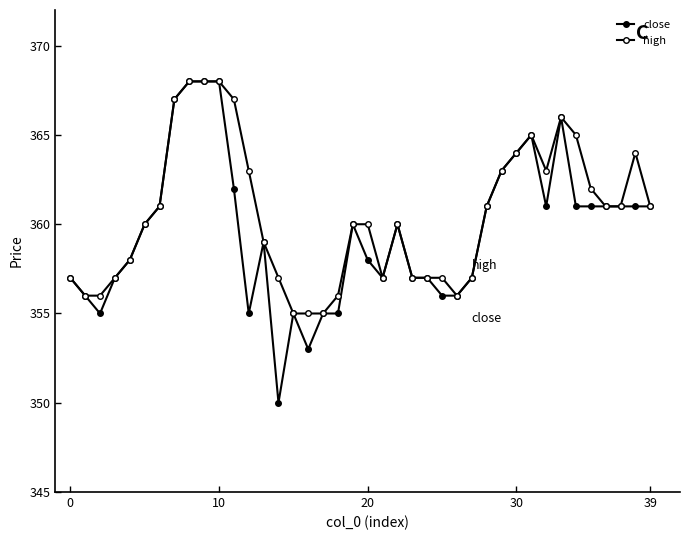

How many lines are shown in the chart?

2